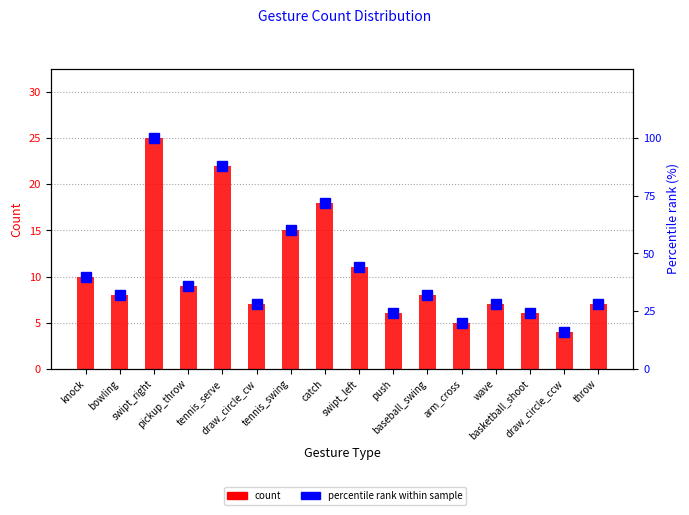

What is the difference between the highest and lowest values at wave?

21.0